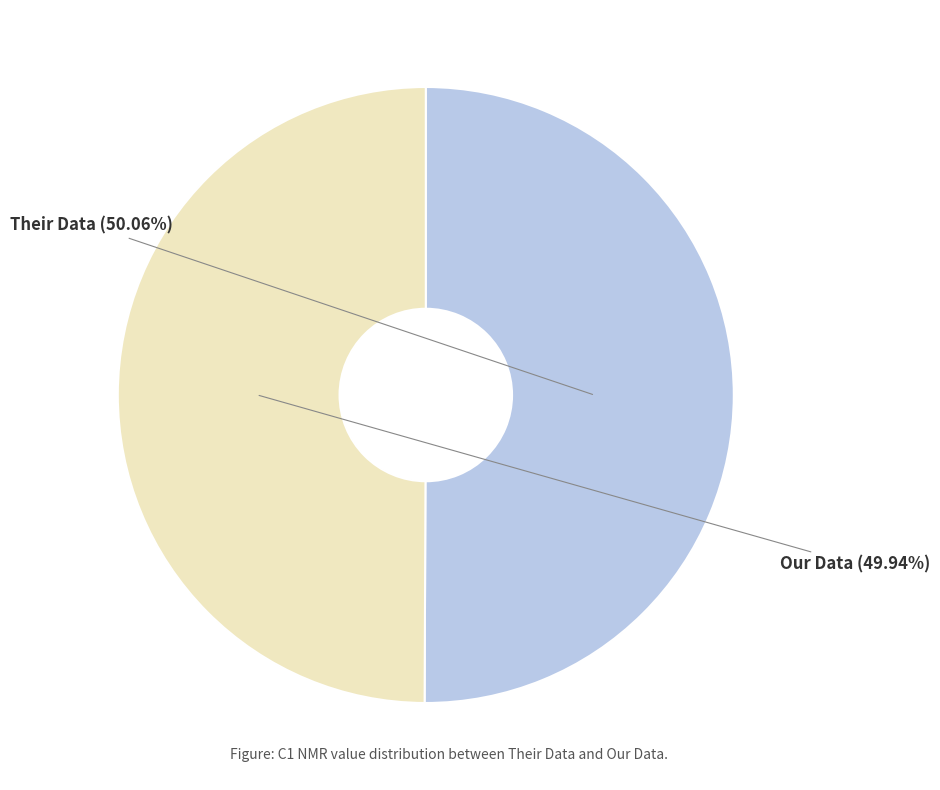

Do Their Data and Our Data together represent more than half of the pie?

Yes